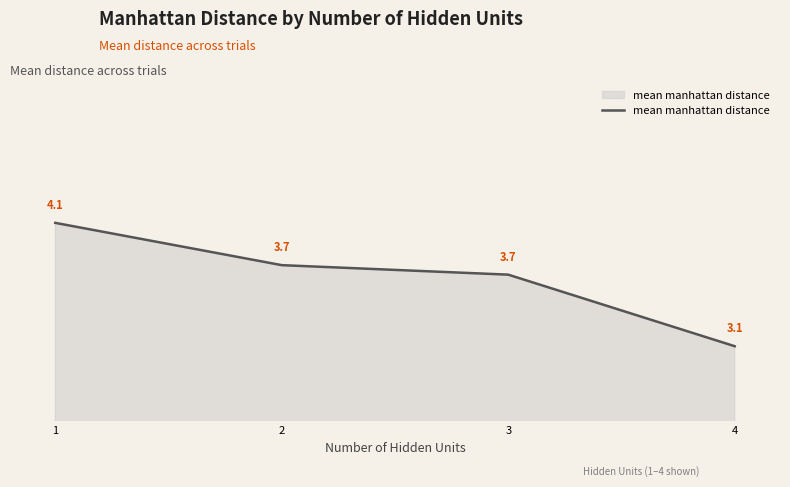

What is the sum of all values?

14.6